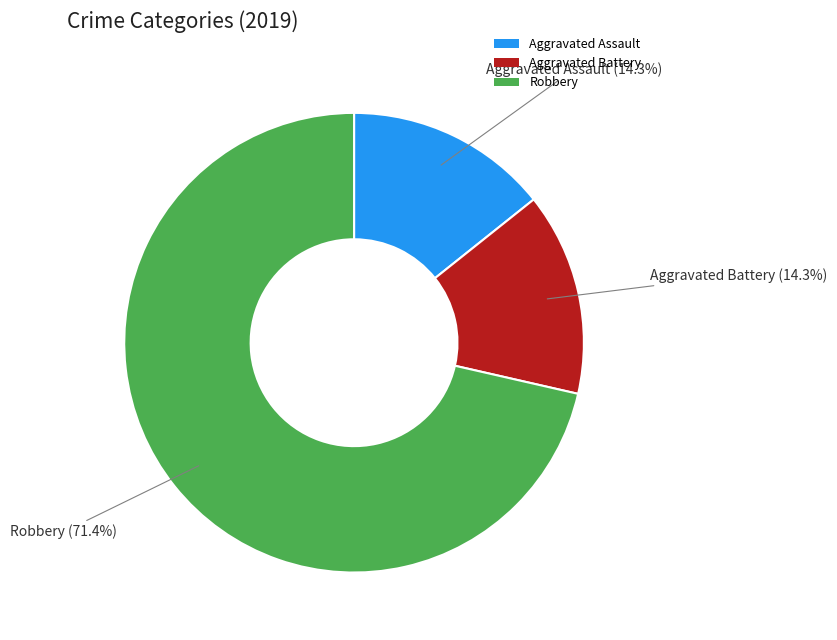

To the nearest percent, what is the average slice percentage?

33%